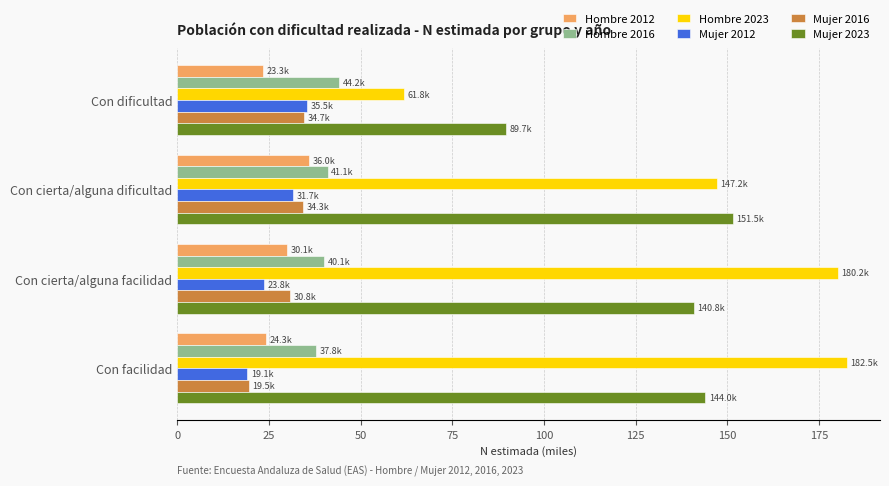

Which series has the largest range (max minus min)?

Hombre 2023